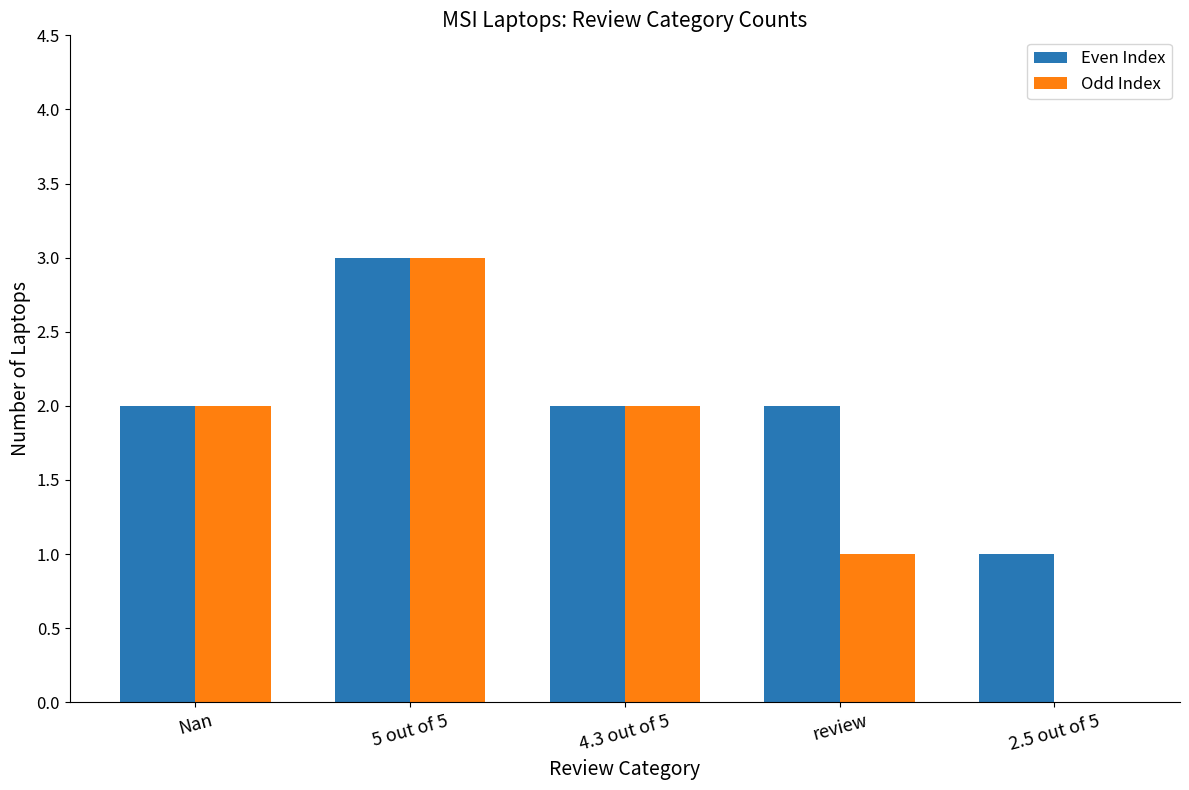

Between Nan and 2.5 out of 5, which series saw the biggest shift?

Odd Index